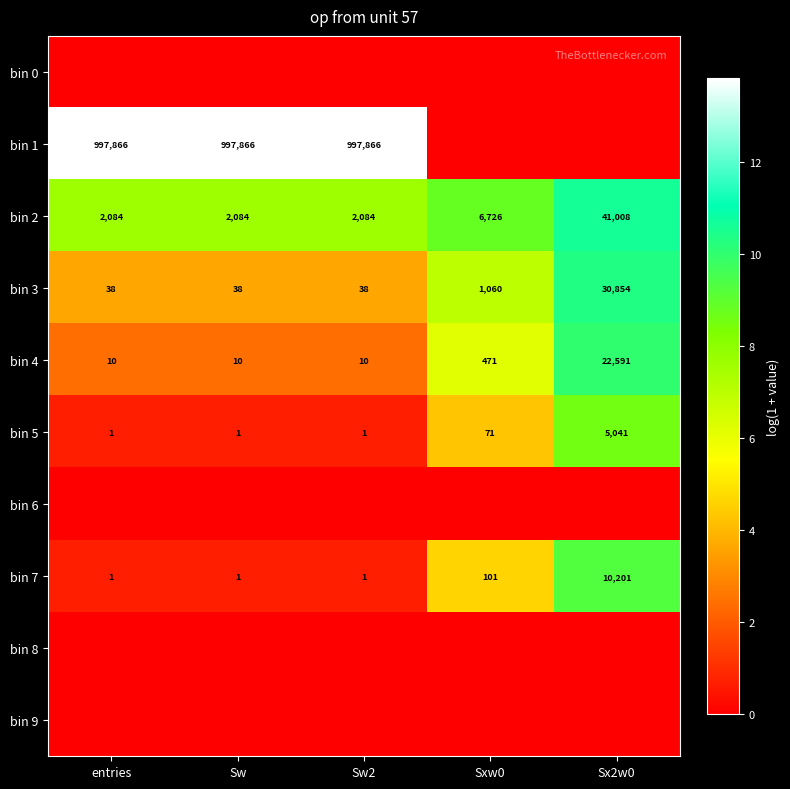

What is the sum of the bin 5 values at Sx2w0 and Sw2?

5042